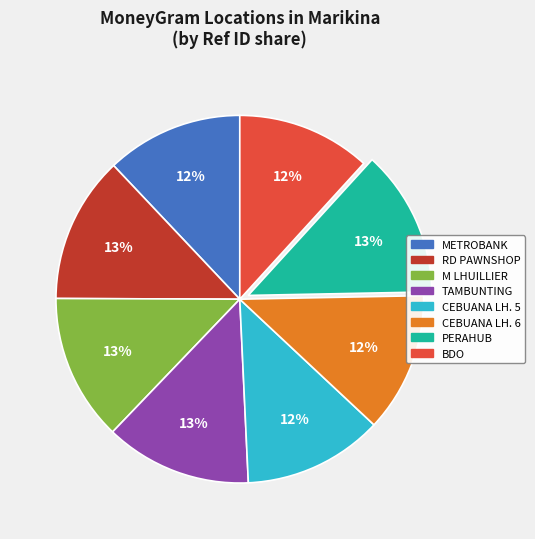

Combined, do CEBUANA LH. 6 and BDO account for over 50%?

No